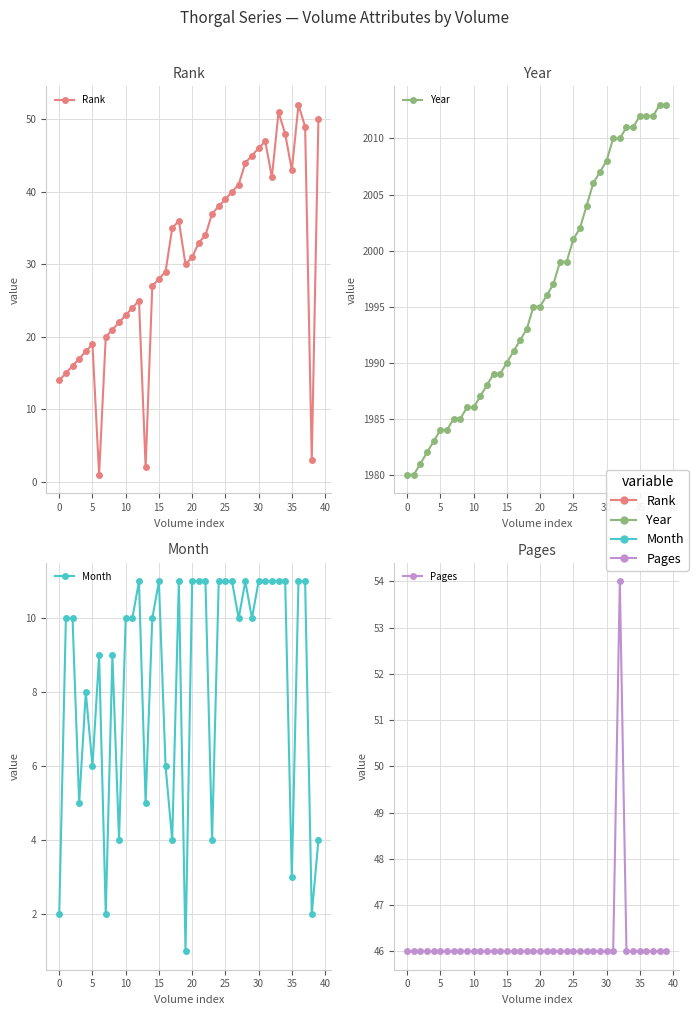

What is the minimum value shown in the chart?

1